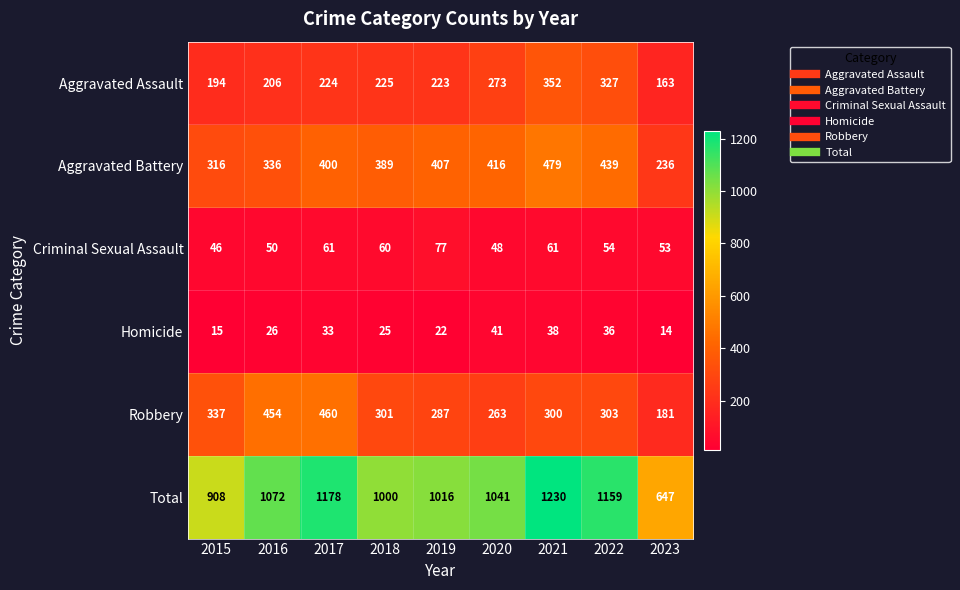

What is the difference between the maximum and minimum values in the Homicide series?

27